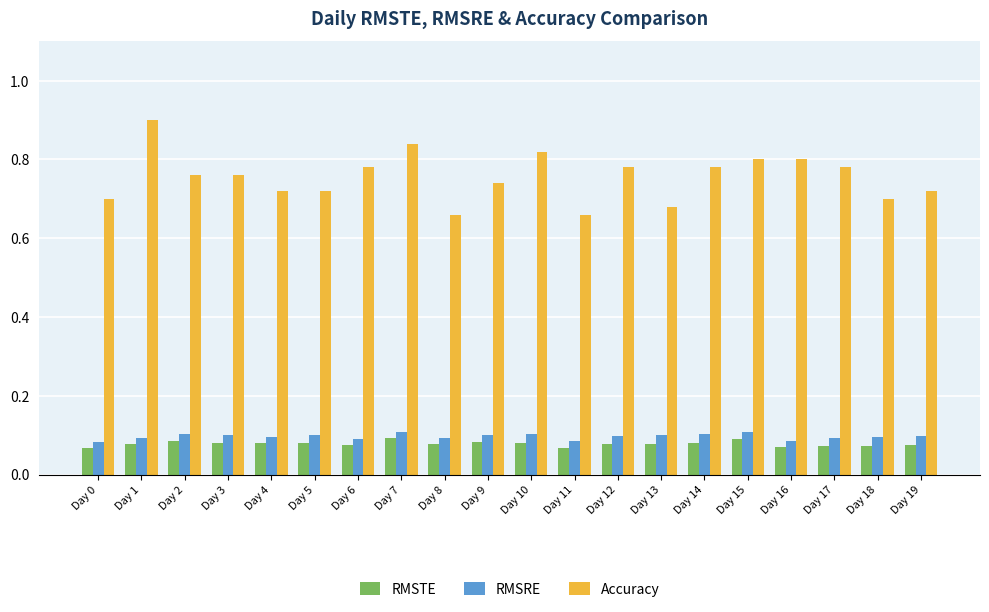

True or false: RMSTE has a value of 0.0 at Day 13.

False